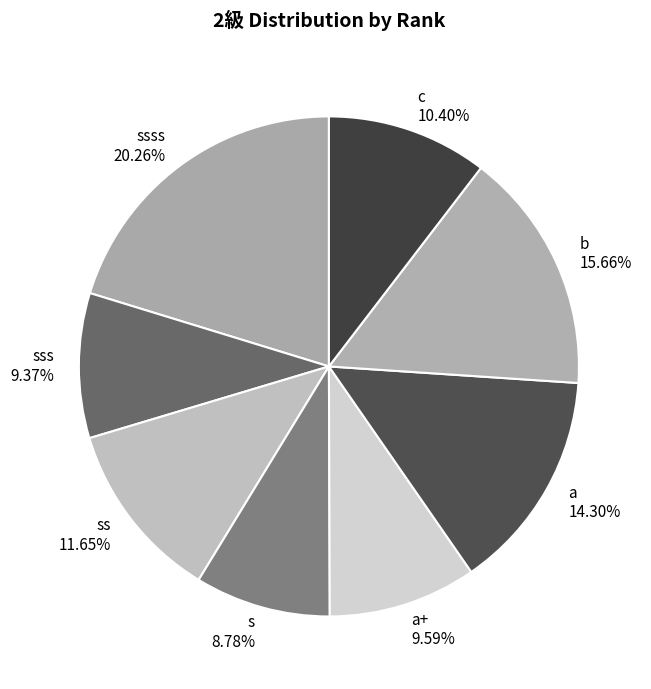

Combined, what portion of the pie is c and a?

24.7%